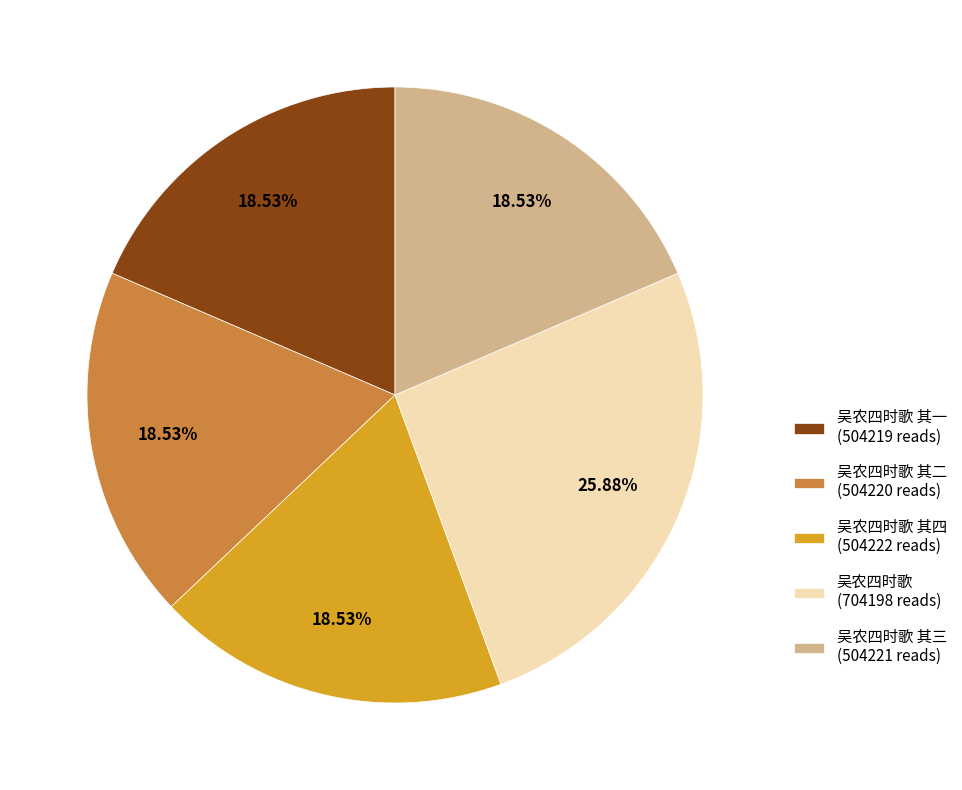

Does 吴农四时歌 其一 (504219 reads) account for over 50% of the chart?

No